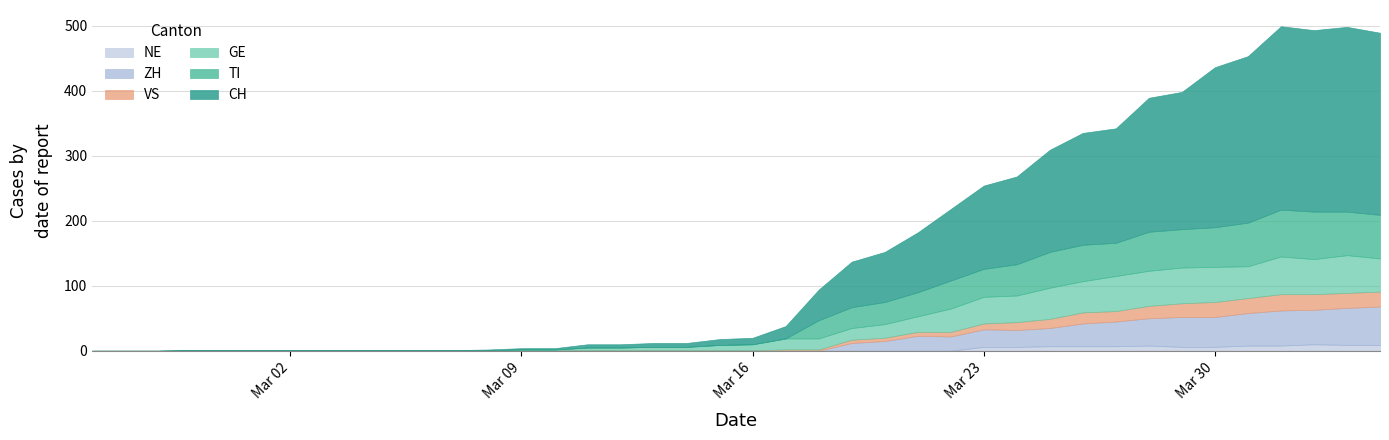

Reading right to left, transcribe all the data shown in this chart.

CH: 2020-04-04=280	2020-04-03=284	2020-04-02=279	2020-04-01=282	2020-03-31=256	2020-03-30=246	2020-03-29=211	2020-03-28=206	2020-03-27=176	2020-03-26=172	2020-03-25=157	2020-03-24=135	2020-03-23=128	2020-03-22=110	2020-03-21=92	2020-03-20=77	2020-03-19=70	2020-03-18=47	2020-03-17=19	2020-03-16=10	2020-03-15=9	2020-03-14=6	2020-03-13=6	2020-03-12=5	2020-03-11=5	2020-03-10=2	2020-03-09=2	2020-03-08=1	2020-03-07=0	2020-03-06=0	2020-03-05=0	2020-03-04=0	2020-03-03=0	2020-03-02=0	2020-03-01=0	2020-02-29=0	2020-02-28=0	2020-02-27=0	2020-02-26=0	2020-02-25=0
TI: 2020-04-04=67	2020-04-03=67	2020-04-02=73	2020-04-01=72	2020-03-31=67	2020-03-30=61	2020-03-29=59	2020-03-28=60	2020-03-27=51	2020-03-26=56	2020-03-25=55	2020-03-24=48	2020-03-23=43	2020-03-22=43	2020-03-21=37	2020-03-20=34	2020-03-19=32	2020-03-18=28	2020-03-17=0	2020-03-16=0	2020-03-15=0	2020-03-14=0	2020-03-13=0	2020-03-12=0	2020-03-11=0	2020-03-10=0	2020-03-09=0	2020-03-08=0	2020-03-07=0	2020-03-06=0	2020-03-05=0	2020-03-04=0	2020-03-03=0	2020-03-02=0	2020-03-01=0	2020-02-29=0	2020-02-28=0	2020-02-27=0	2020-02-26=0	2020-02-25=0
GE: 2020-04-04=51	2020-04-03=58	2020-04-02=54	2020-04-01=58	2020-03-31=49	2020-03-30=54	2020-03-29=55	2020-03-28=54	2020-03-27=54	2020-03-26=48	2020-03-25=48	2020-03-24=41	2020-03-23=41	2020-03-22=36	2020-03-21=24	2020-03-20=21	2020-03-19=18	2020-03-18=17	2020-03-17=17	2020-03-16=9	2020-03-15=8	2020-03-14=5	2020-03-13=5	2020-03-12=4	2020-03-11=4	2020-03-10=1	2020-03-09=1	2020-03-08=0	2020-03-07=0	2020-03-06=0	2020-03-05=0	2020-03-04=0	2020-03-03=0	2020-03-02=0	2020-03-01=0	2020-02-29=0	2020-02-28=0	2020-02-27=0	2020-02-26=0	2020-02-25=0
VS: 2020-04-04=23	2020-04-03=23	2020-04-02=24	2020-04-01=25	2020-03-31=23	2020-03-30=23	2020-03-29=21	2020-03-28=19	2020-03-27=16	2020-03-26=17	2020-03-25=14	2020-03-24=12	2020-03-23=9	2020-03-22=7	2020-03-21=6	2020-03-20=5	2020-03-19=5	2020-03-18=2	2020-03-17=2	2020-03-16=1	2020-03-15=1	2020-03-14=1	2020-03-13=1	2020-03-12=1	2020-03-11=1	2020-03-10=1	2020-03-09=1	2020-03-08=1	2020-03-07=1	2020-03-06=1	2020-03-05=1	2020-03-04=1	2020-03-03=1	2020-03-02=1	2020-03-01=1	2020-02-29=1	2020-02-28=1	2020-02-27=0	2020-02-26=0	2020-02-25=0
ZH: 2020-04-04=59	2020-04-03=57	2020-04-02=53	2020-04-01=54	2020-03-31=50	2020-03-30=46	2020-03-29=46	2020-03-28=42	2020-03-27=38	2020-03-26=35	2020-03-25=28	2020-03-24=26	2020-03-23=27	2020-03-22=22	2020-03-21=23	2020-03-20=15	2020-03-19=12	2020-03-18=0	2020-03-17=0	2020-03-16=0	2020-03-15=0	2020-03-14=0	2020-03-13=0	2020-03-12=0	2020-03-11=0	2020-03-10=0	2020-03-09=0	2020-03-08=0	2020-03-07=0	2020-03-06=0	2020-03-05=0	2020-03-04=0	2020-03-03=0	2020-03-02=0	2020-03-01=0	2020-02-29=0	2020-02-28=0	2020-02-27=0	2020-02-26=0	2020-02-25=0
NE: 2020-04-04=9	2020-04-03=9	2020-04-02=10	2020-04-01=8	2020-03-31=8	2020-03-30=6	2020-03-29=6	2020-03-28=8	2020-03-27=7	2020-03-26=7	2020-03-25=7	2020-03-24=6	2020-03-23=6	2020-03-22=0	2020-03-21=0	2020-03-20=0	2020-03-19=0	2020-03-18=0	2020-03-17=0	2020-03-16=0	2020-03-15=0	2020-03-14=0	2020-03-13=0	2020-03-12=0	2020-03-11=0	2020-03-10=0	2020-03-09=0	2020-03-08=0	2020-03-07=0	2020-03-06=0	2020-03-05=0	2020-03-04=0	2020-03-03=0	2020-03-02=0	2020-03-01=0	2020-02-29=0	2020-02-28=0	2020-02-27=0	2020-02-26=0	2020-02-25=0